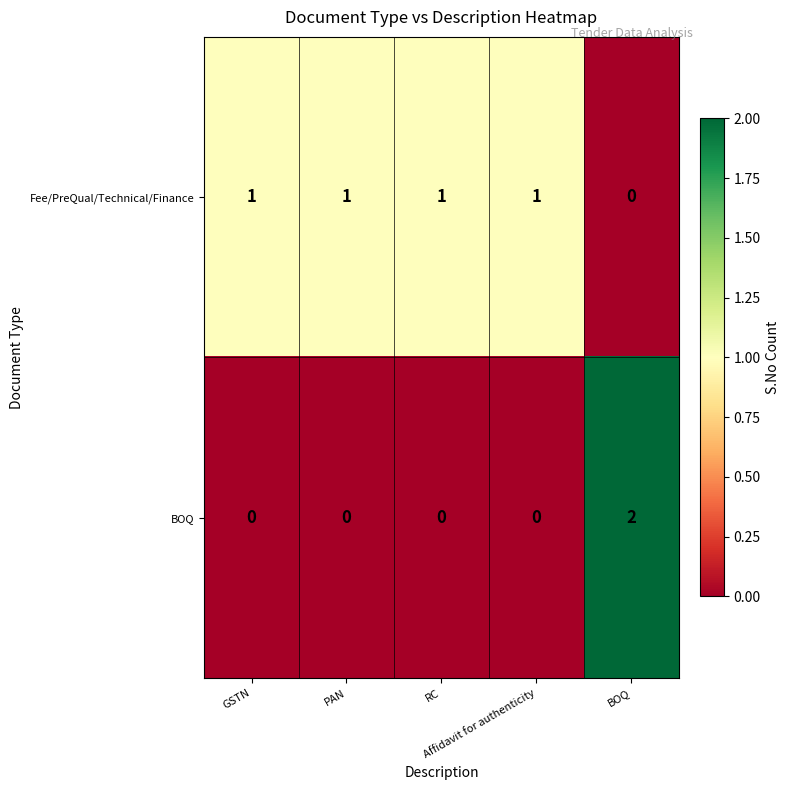

Which series has the largest total across all categories?

Fee/PreQual/Technical/Finance